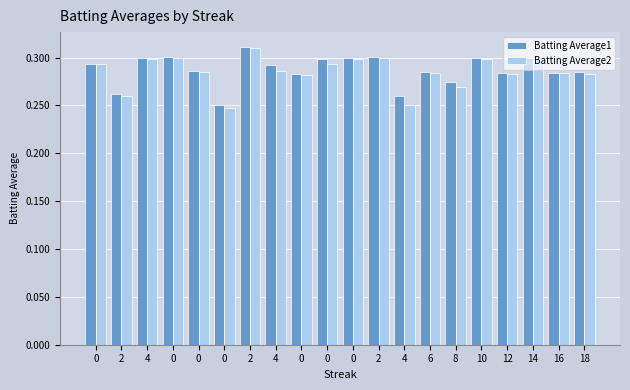

What is the lowest value of the Batting Average1 series?

0.2